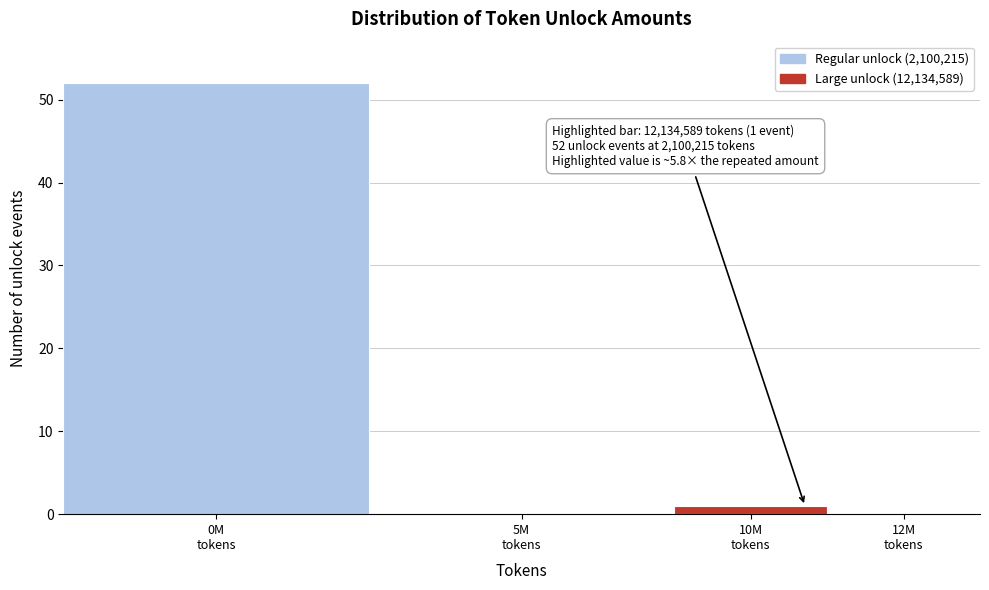

What is the greatest value displayed?

52